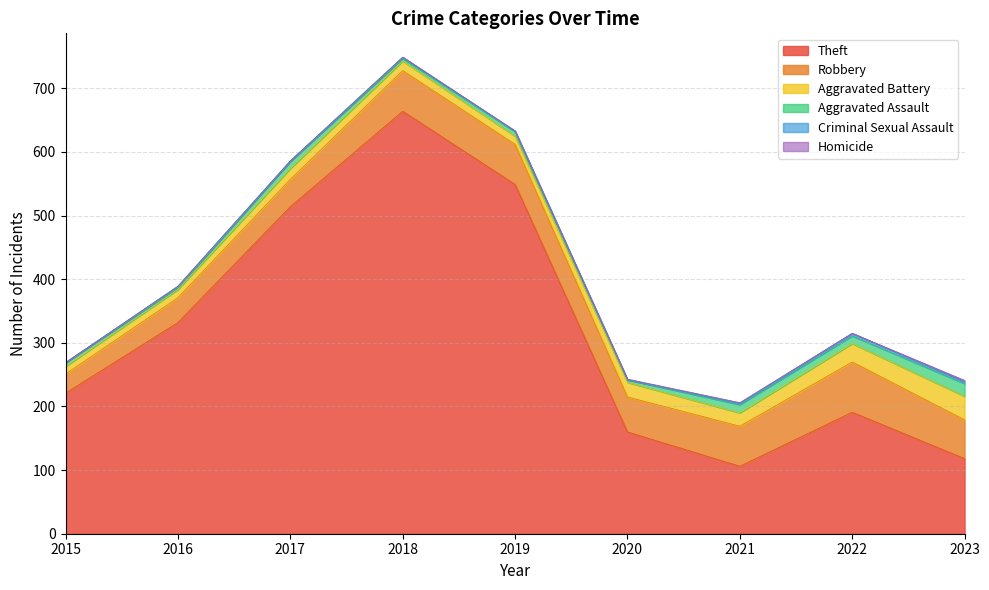

How many lines are shown in the chart?

6